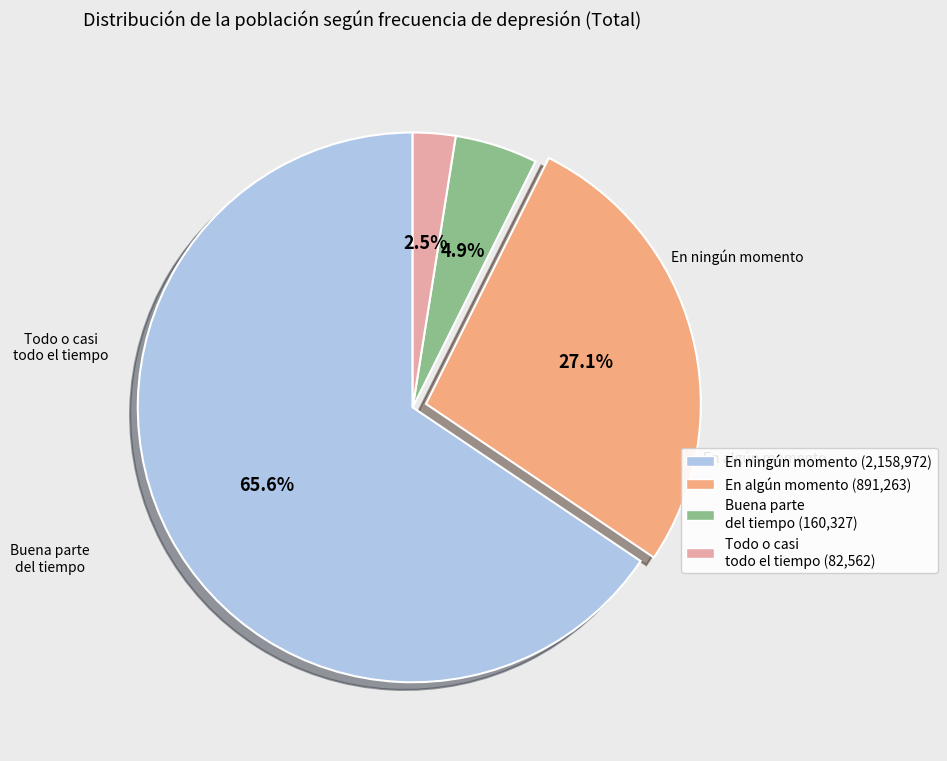

How many segments does this pie chart have?

4